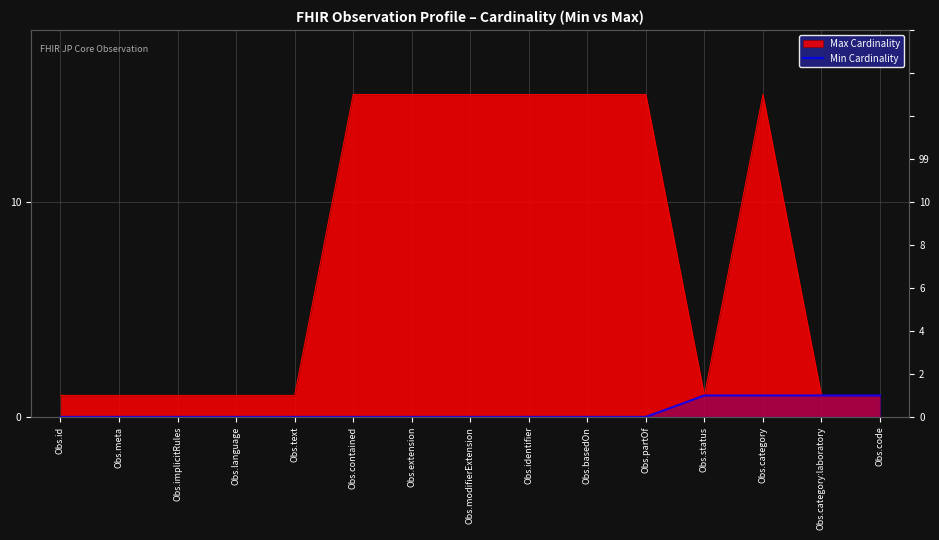

Between Obs.meta and Obs.code, which is larger?

Obs.code